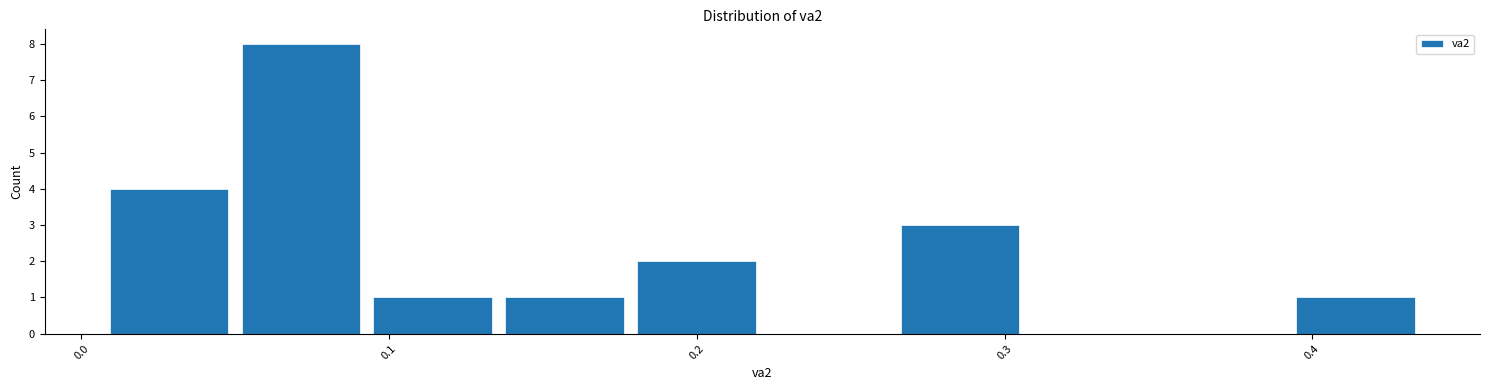

Reading left to right, transcribe this chart: for each bar, give the range it covers on the x-axis and its height. Neither the bar edges nor the heights are printed on the chart, so give them approximately, as read against the axes.

0.01 to 0.05: 4
0.05 to 0.09: 8
0.09 to 0.14: 1
0.14 to 0.18: 1
0.18 to 0.22: 2
0.22 to 0.26: 0
0.26 to 0.31: 3
0.31 to 0.35: 0
0.35 to 0.39: 0
0.39 to 0.44: 1